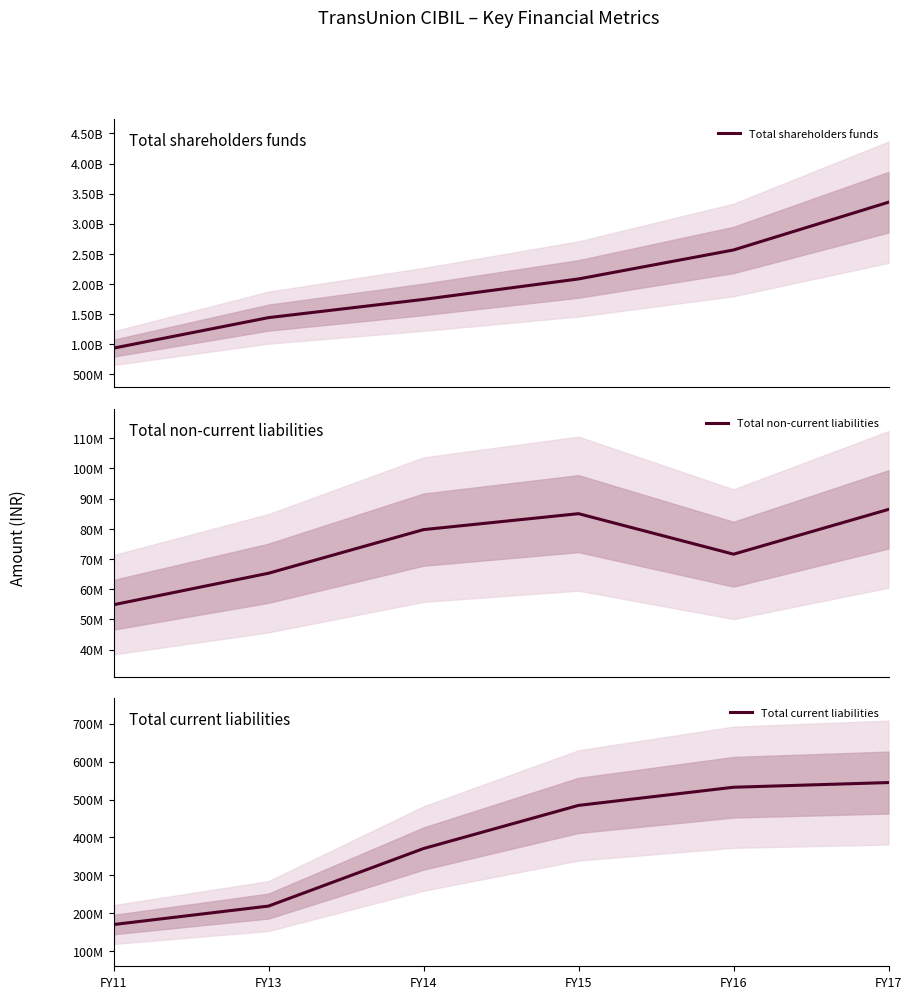

What is the average value of the Total non-current liabilities series?

73838667